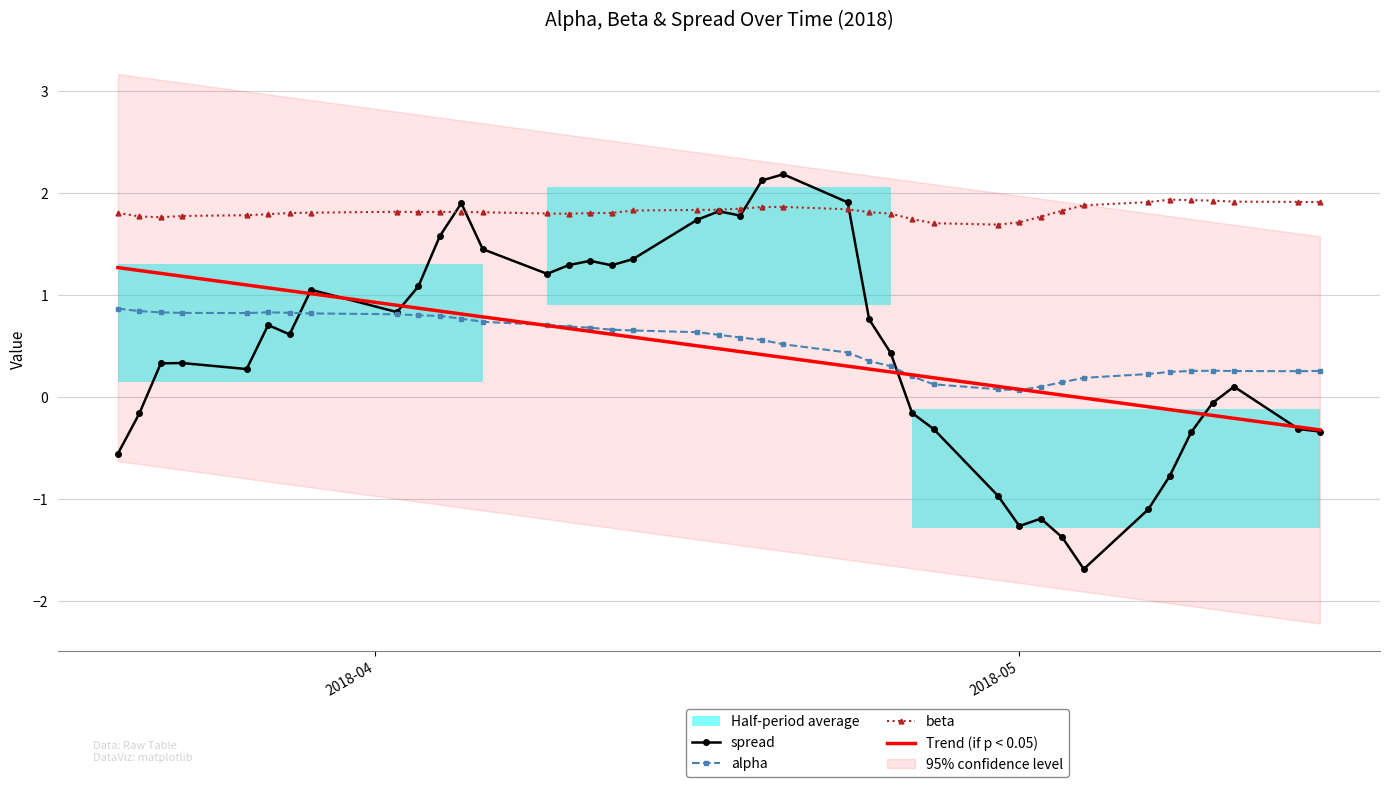

What is the minimum value for spread?

-1.7